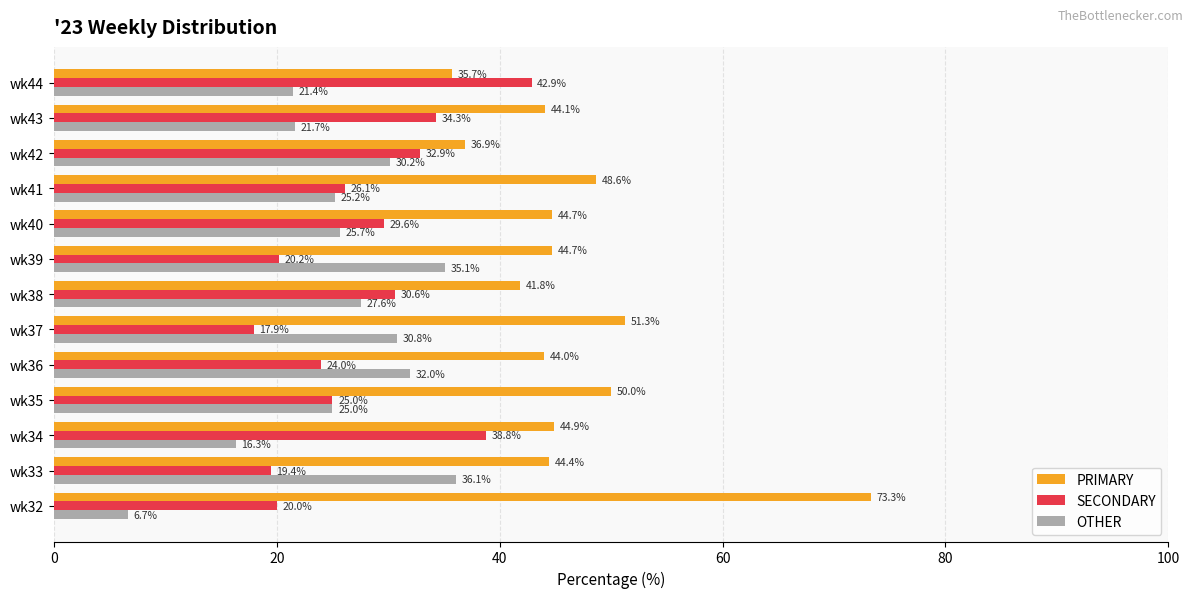

At which label is OTHER closest to 21?

wk44